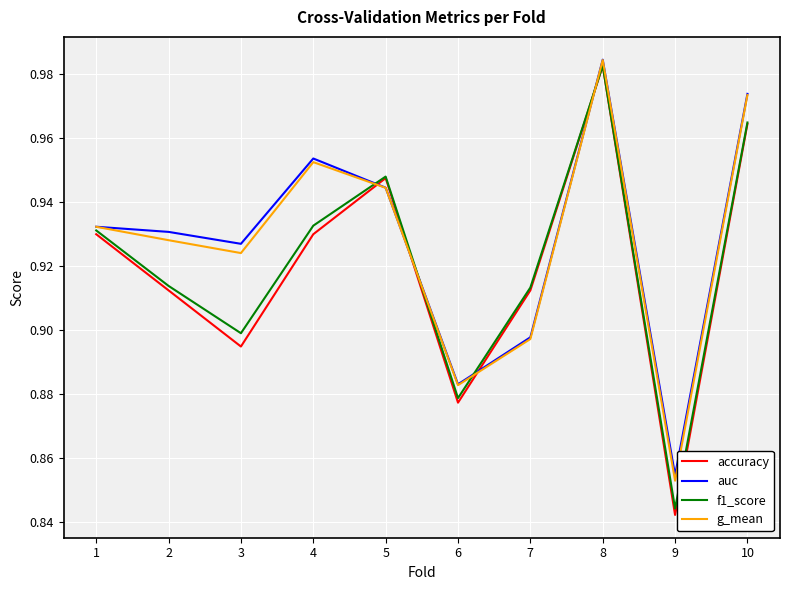

What is the sum of all auc values?

9.3